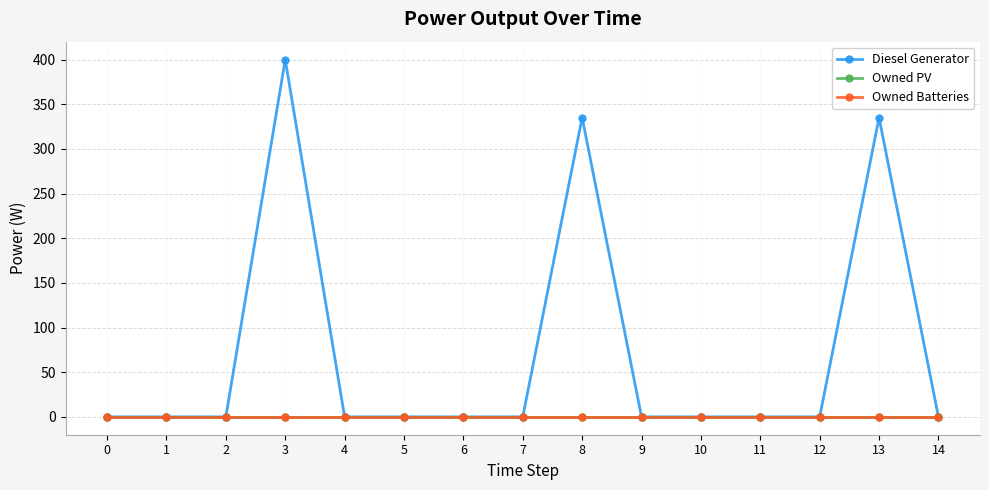

Does the chart have visible grid lines?

Yes